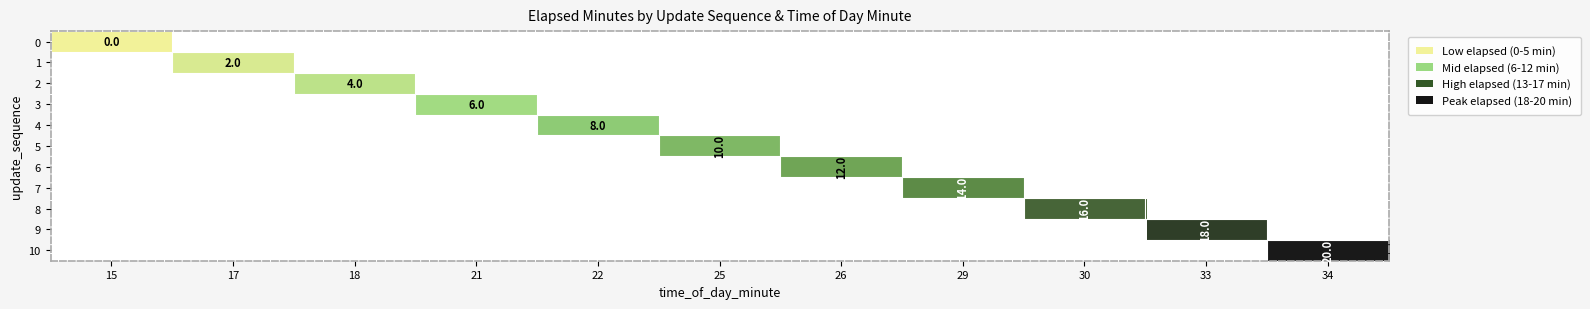

The 10 series shows 20 at 34. True or false?

True